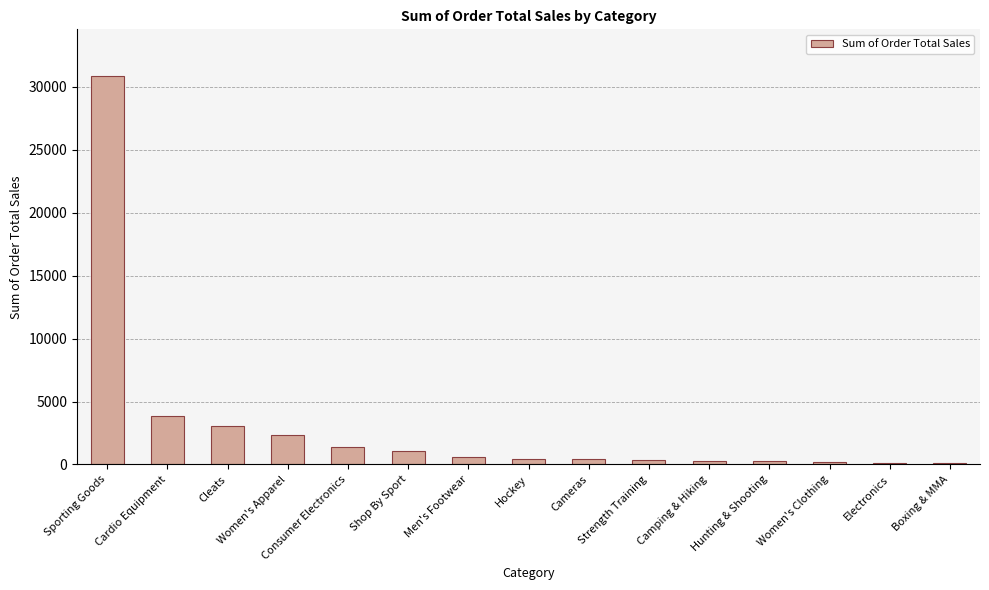

What is the change in value from Cardio Equipment to Cleats?

-797.2